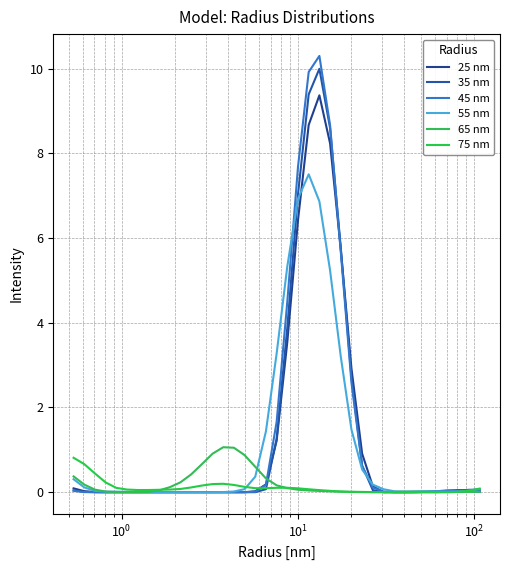

How many lines are shown in the chart?

6